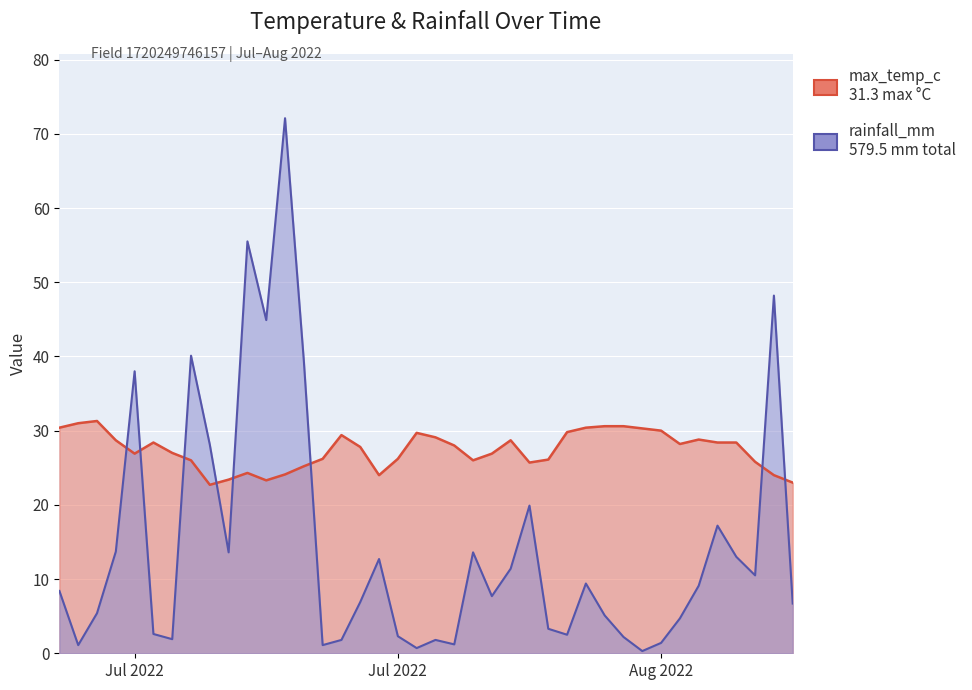

Is the value of rainfall_mm at 2022-07-02 greater than the value of max_temp_c at 2022-07-26?

No